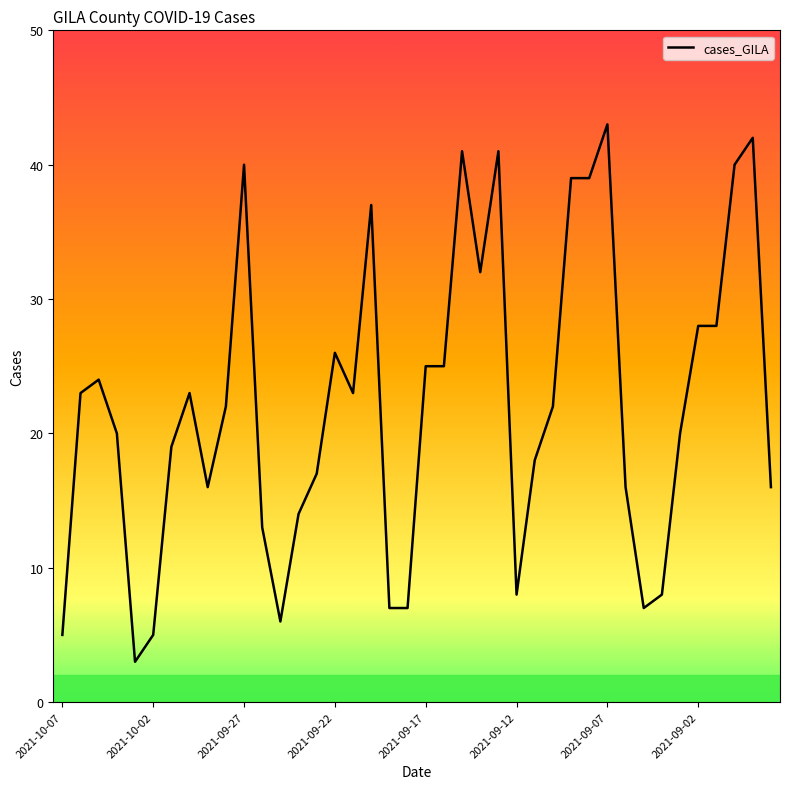

True or false: there are more than 1 points higher than both neighbors.

True